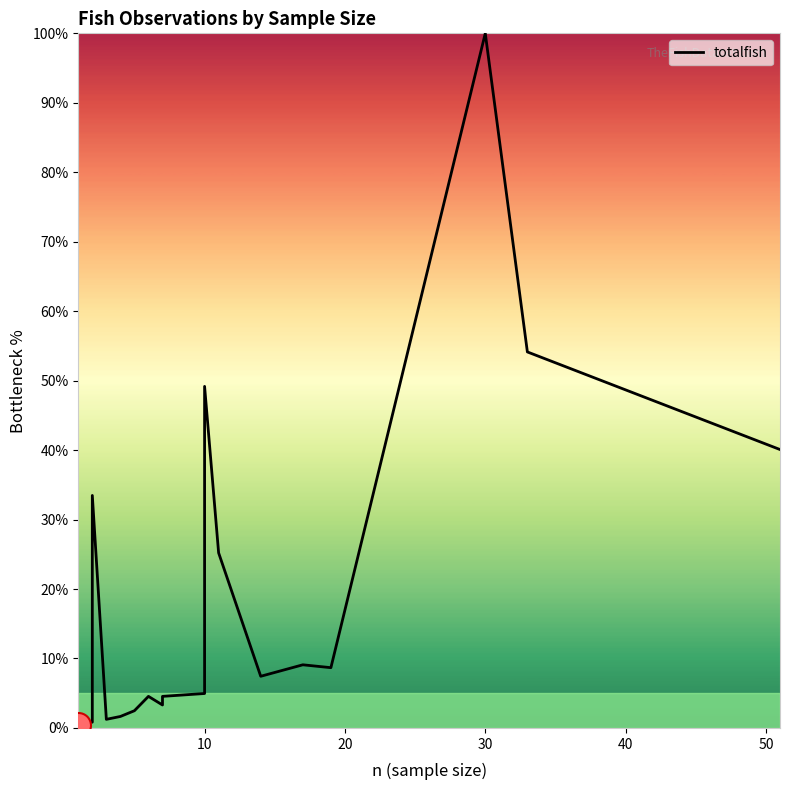

True or false: there are more than 0 points higher than both neighbors.

True